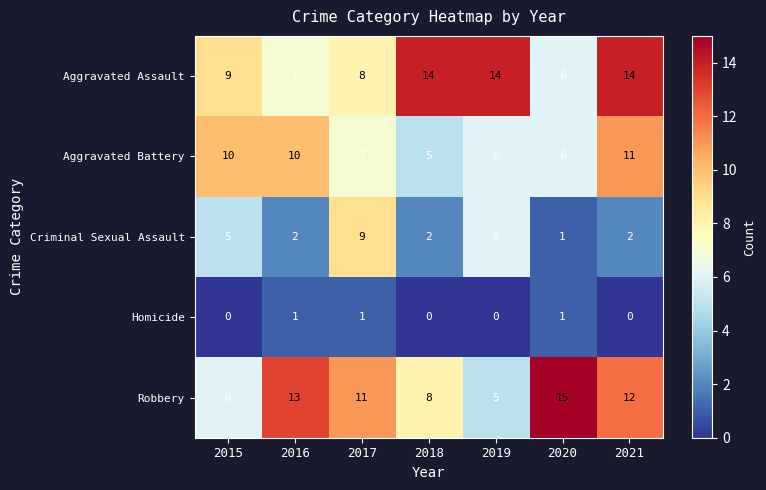

At which category is the sum across all series the highest?

2021